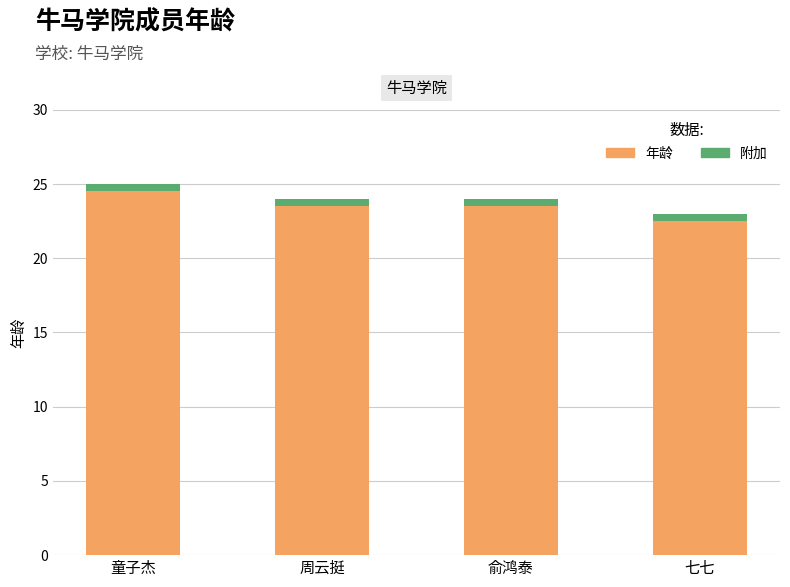

At which label is the value closest to 24?

周云挺